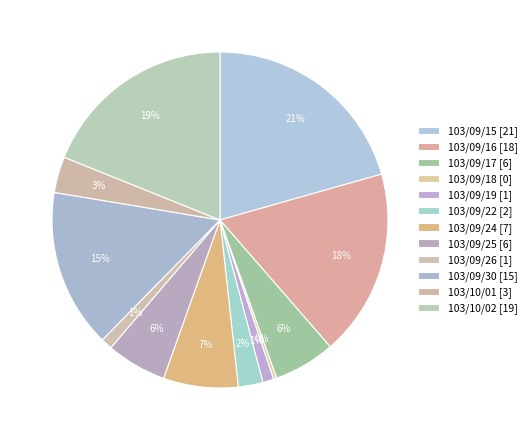

How many segments does this pie chart have?

12